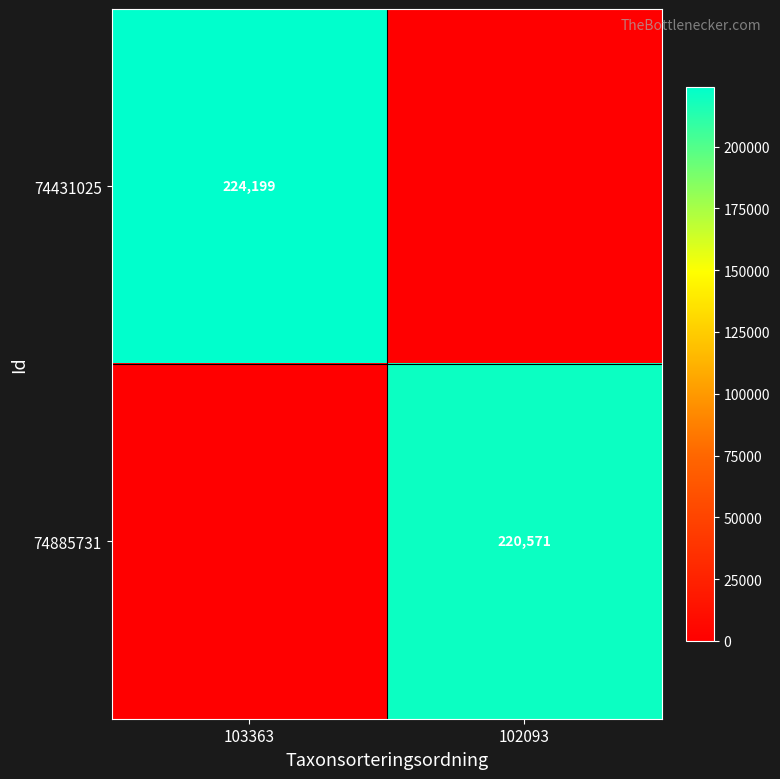

What is the total value across all series at 103363?

224199